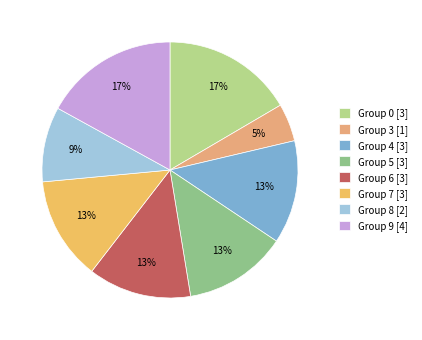

Is there a majority slice in this chart?

No